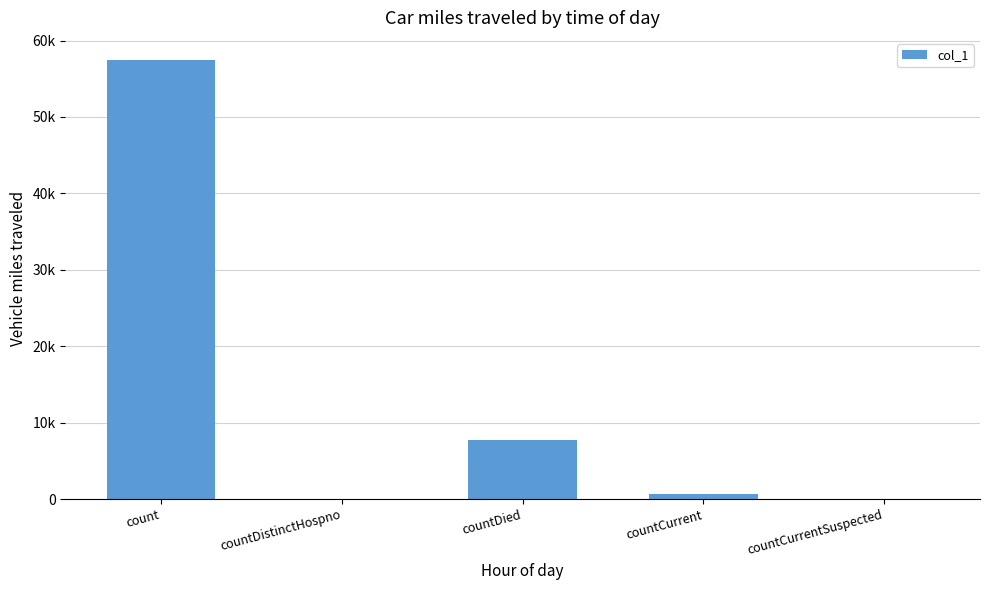

How many data points are less than 686?

2